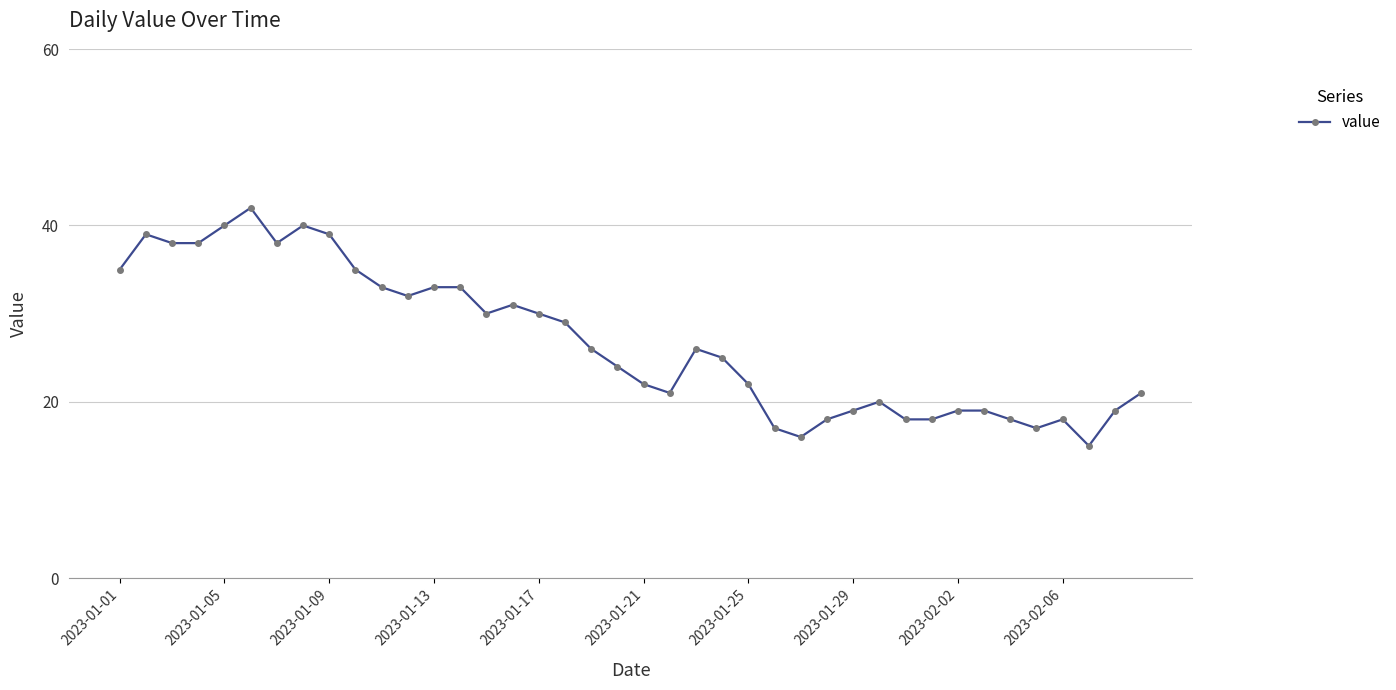

What is the minimum value shown in the chart?

15